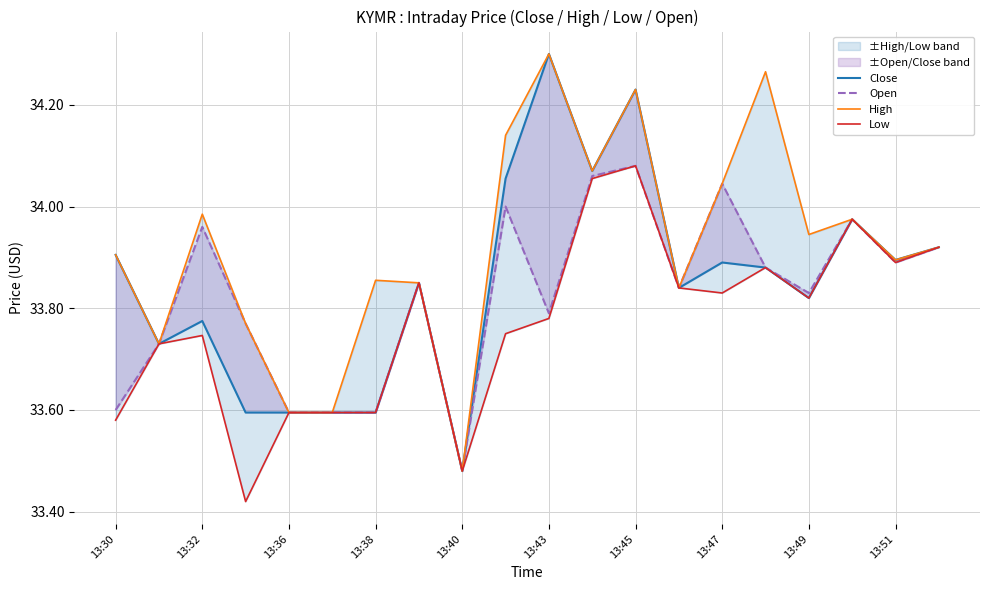

At which category is the sum across all series the highest?

13:45